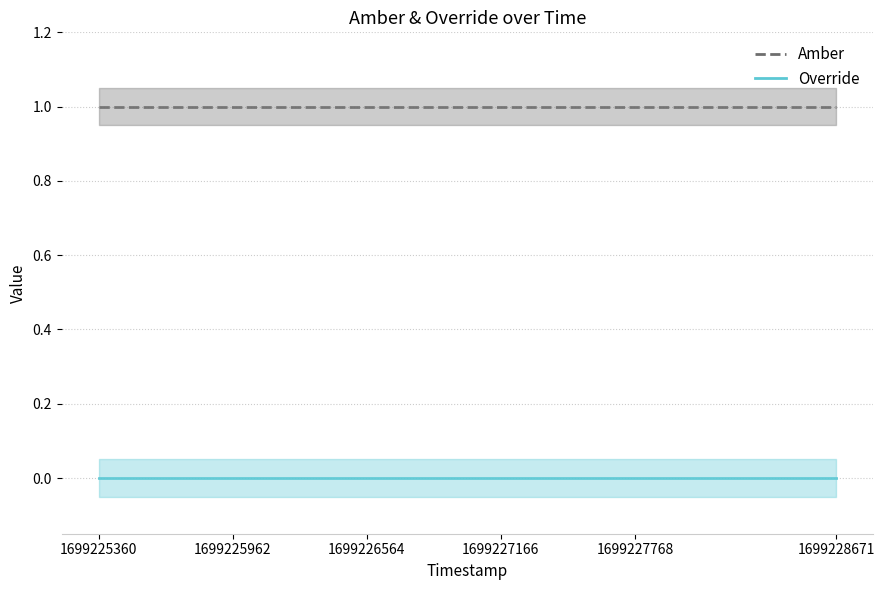

What is the label of the 5th point from the left?

1699226564